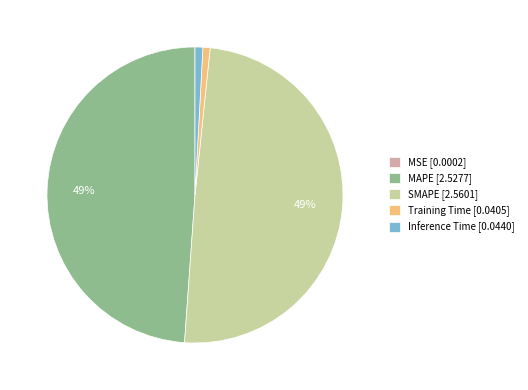

Which has a higher value, MAPE or Inference Time?

MAPE